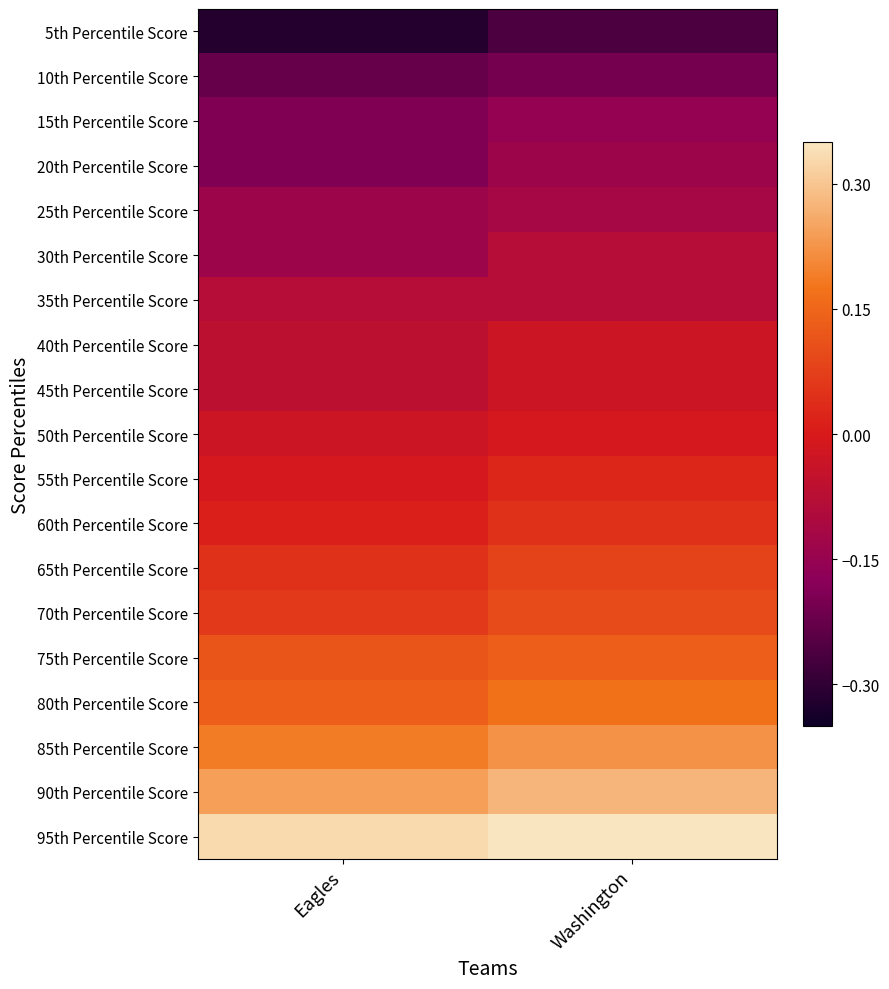

Reading left to right, transcribe all the data shown in this chart.

5th Percentile Score: Eagles=-0.3	Washington=-0.3
10th Percentile Score: Eagles=-0.2	Washington=-0.2
15th Percentile Score: Eagles=-0.2	Washington=-0.2
20th Percentile Score: Eagles=-0.2	Washington=-0.1
25th Percentile Score: Eagles=-0.1	Washington=-0.1
30th Percentile Score: Eagles=-0.1	Washington=-0.1
35th Percentile Score: Eagles=-0.1	Washington=-0.1
40th Percentile Score: Eagles=-0.1	Washington=-0.0
45th Percentile Score: Eagles=-0.1	Washington=-0.0
50th Percentile Score: Eagles=-0.0	Washington=-0.0
55th Percentile Score: Eagles=-0.0	Washington=0.0
60th Percentile Score: Eagles=0.0	Washington=0.0
65th Percentile Score: Eagles=0.0	Washington=0.1
70th Percentile Score: Eagles=0.1	Washington=0.1
75th Percentile Score: Eagles=0.1	Washington=0.1
80th Percentile Score: Eagles=0.1	Washington=0.2
85th Percentile Score: Eagles=0.2	Washington=0.2
90th Percentile Score: Eagles=0.2	Washington=0.3
95th Percentile Score: Eagles=0.3	Washington=0.3